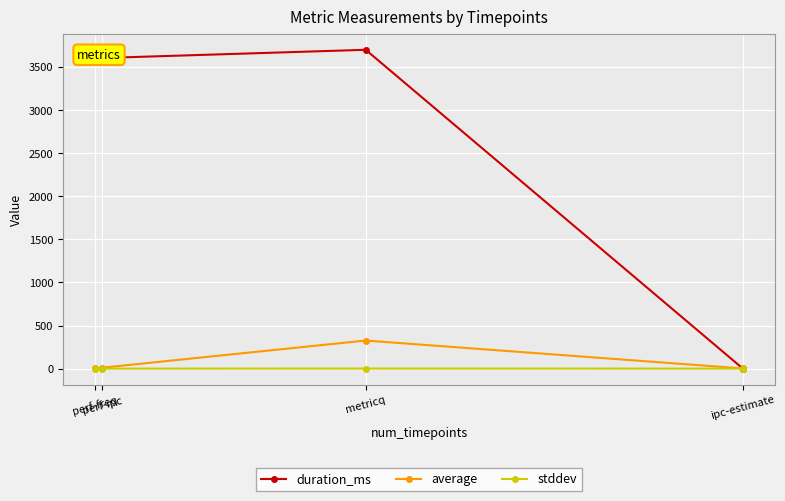

What is the sum of the average values at ipc-estimate and metricq?

327.5